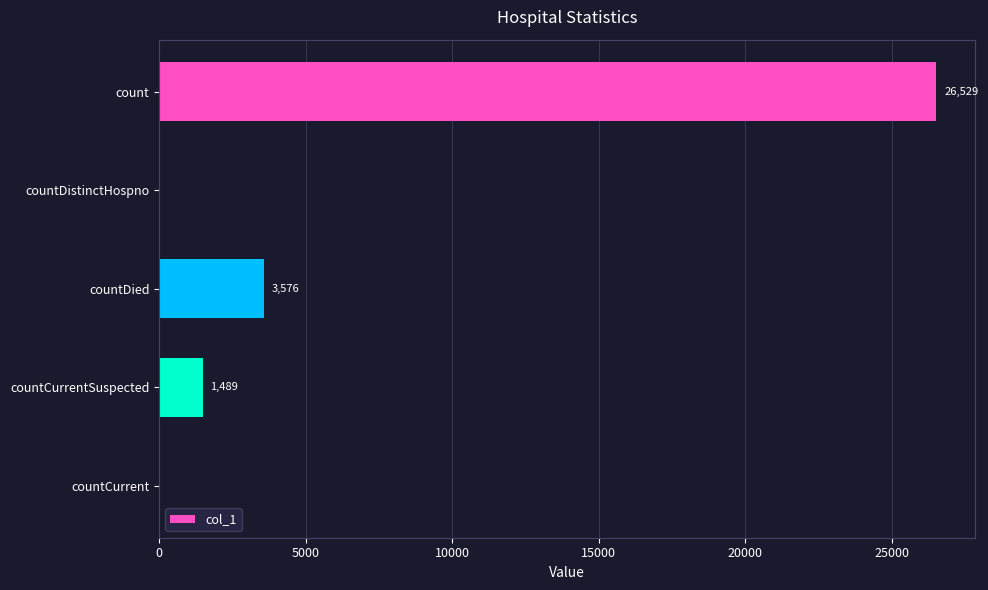

Where is the data nearest to the value 13264?

countDied